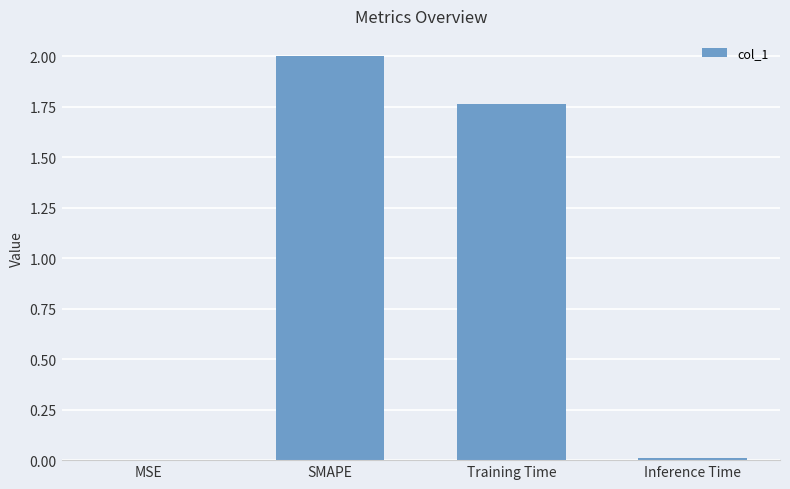

How many series are shown in this chart?

1